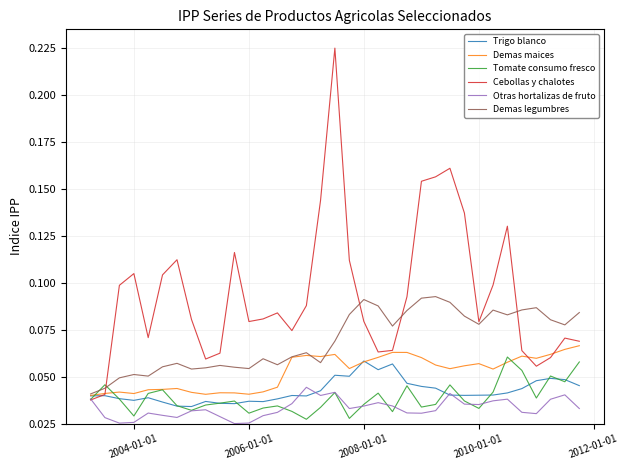

Which series has the largest range (max minus min)?

Cebollas y chalotes